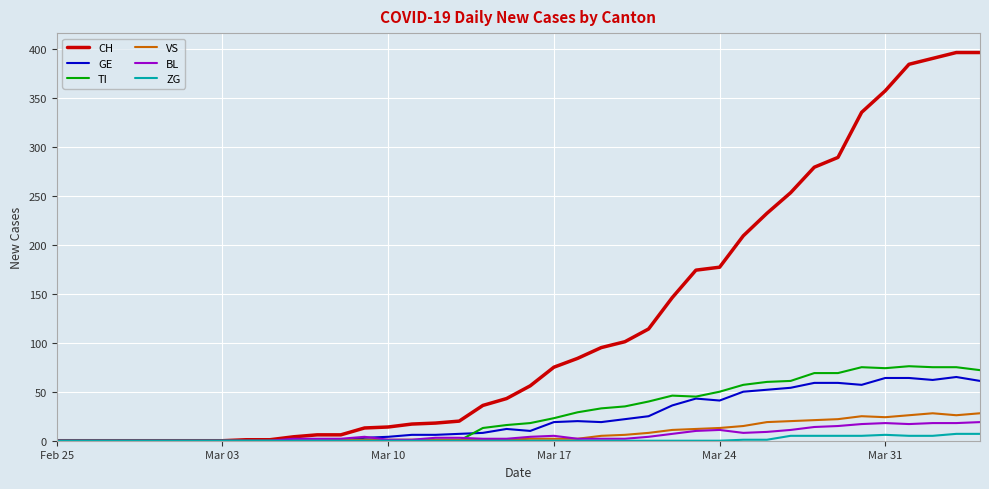

What is the maximum value for GE?

65